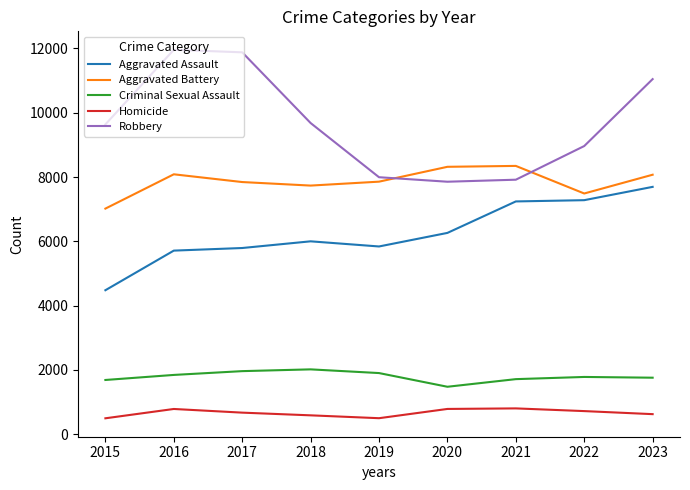

Which series has the largest total across all categories?

Robbery